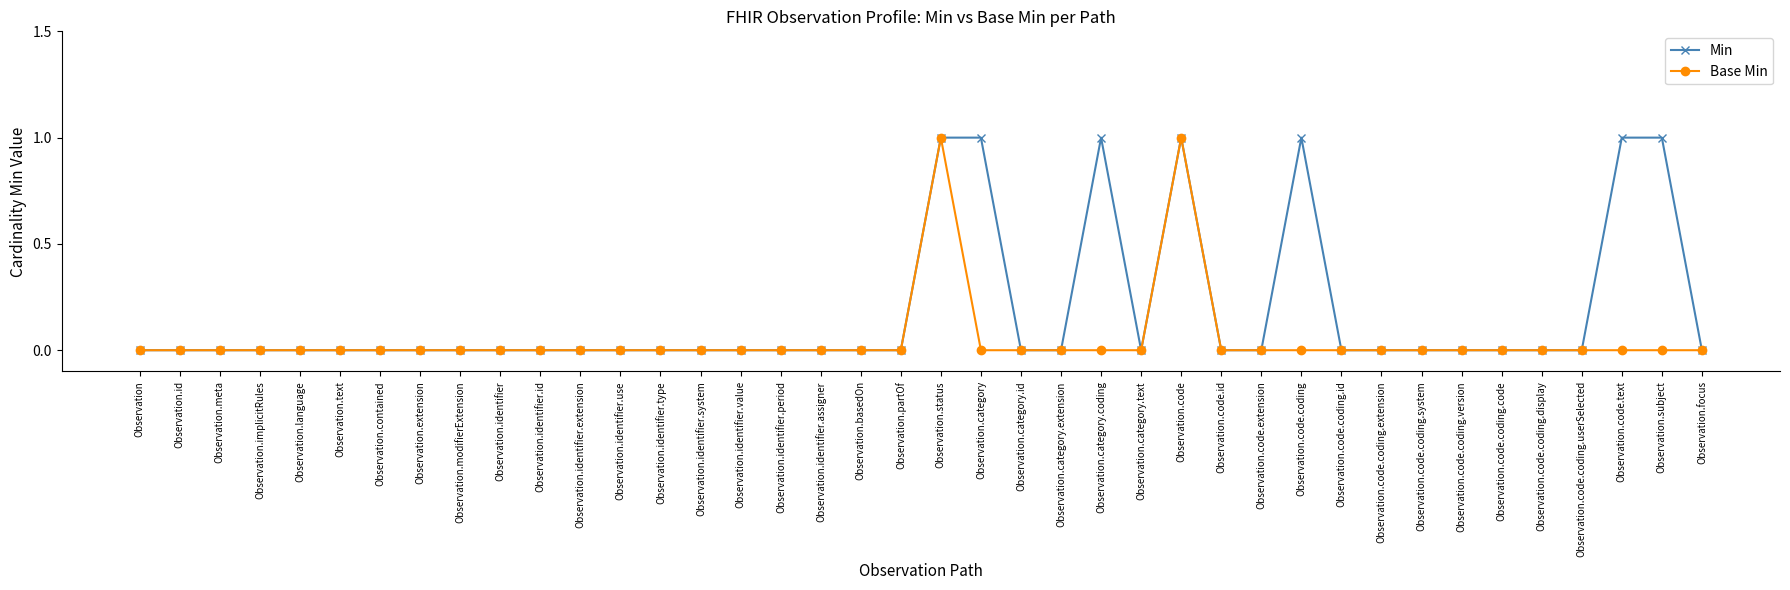

True or false: Base Min has more than 0 interior local peaks.

True